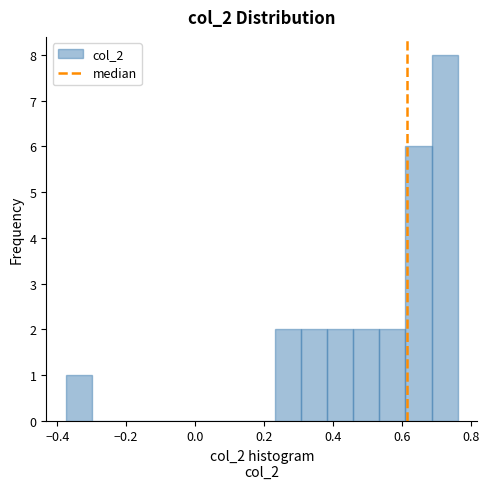

Around what value on the x-axis is the tallest bar? Give the approximate position of its centre, as read against the axis.

0.72